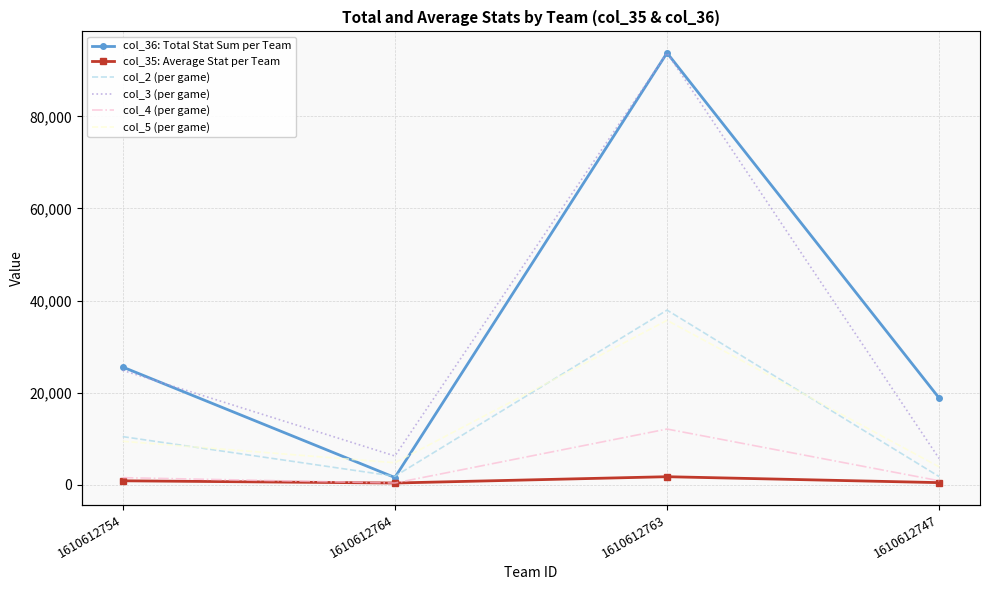

Is it true that col_5 (per game) equals 0.4 at 1610612747?

False